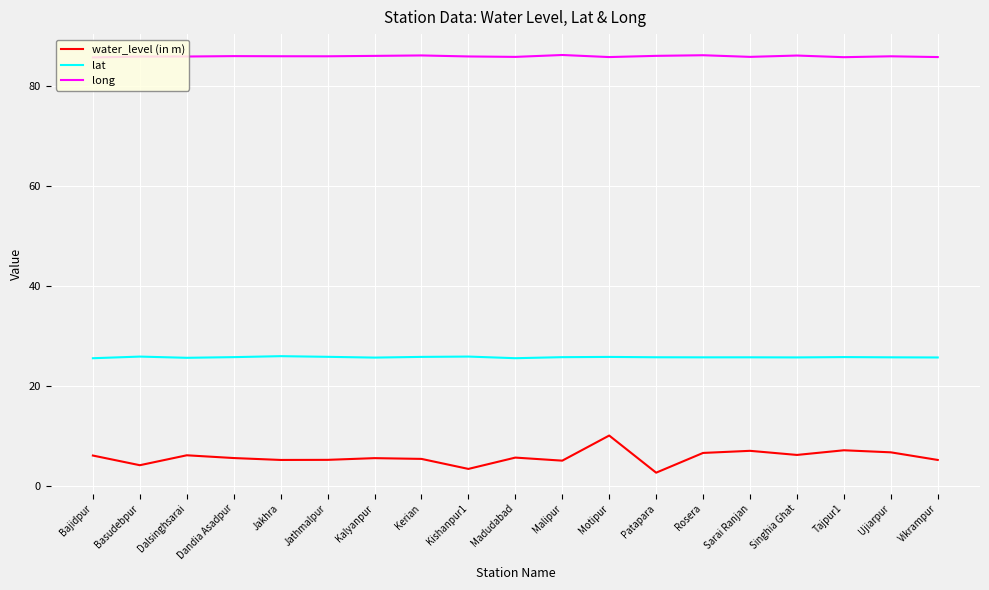

The water_level (in m) series shows 1.4 at Basudebpur. True or false?

False